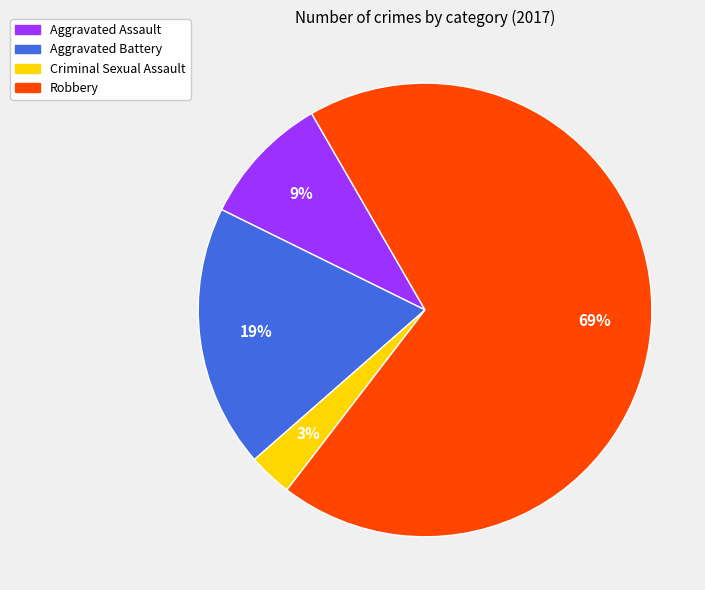

How many segments does this pie chart have?

4